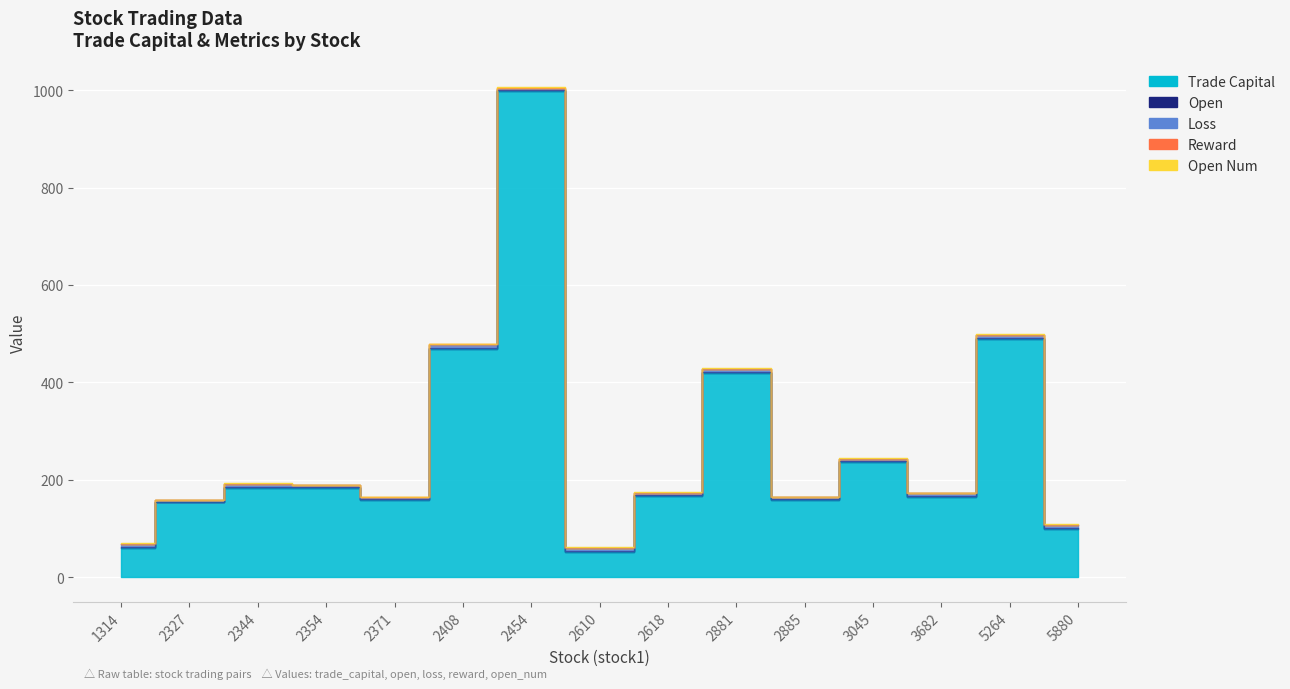

True or false: open_num has a value of 0.5 at 2881.

False